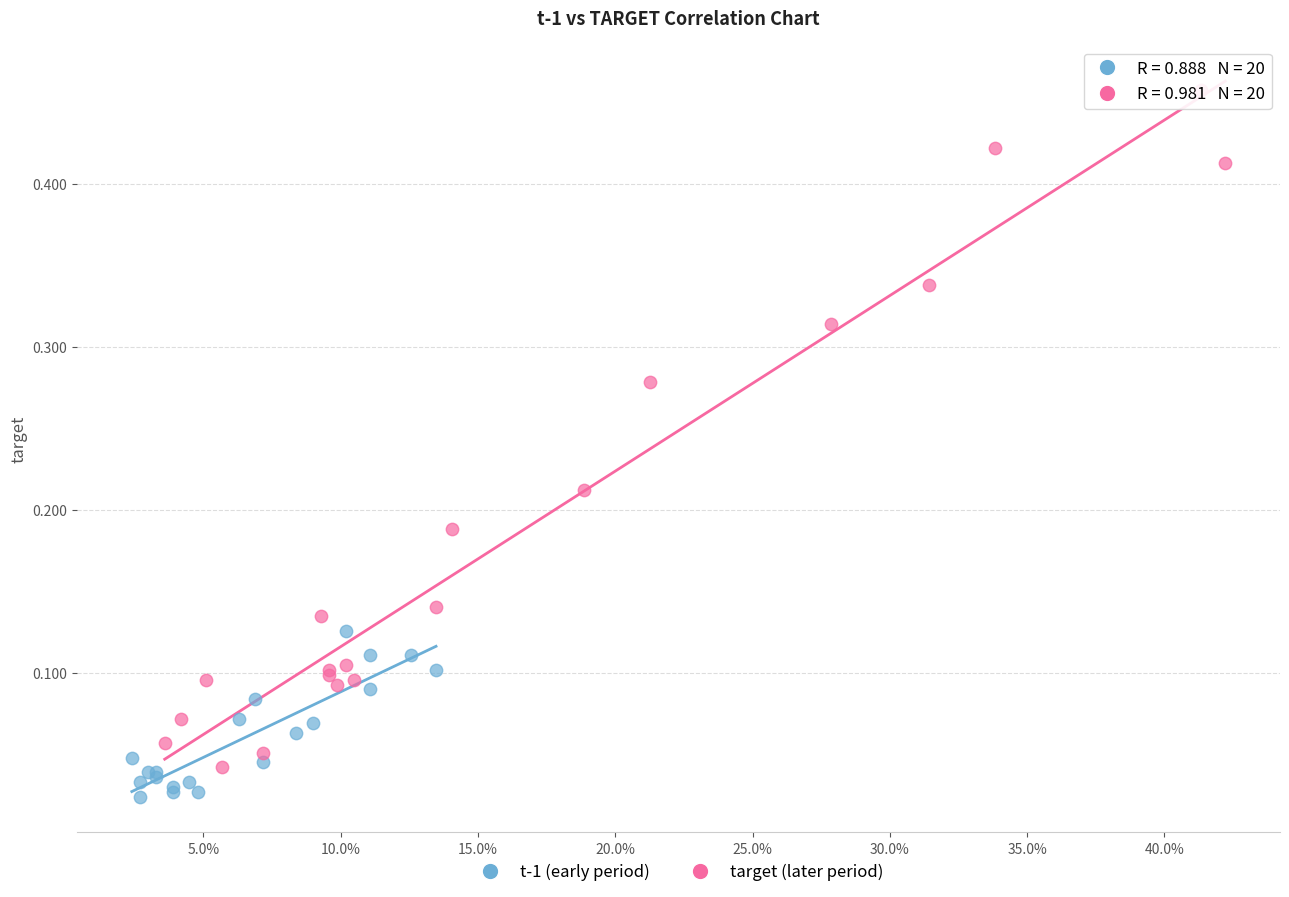

Which series reaches the maximum Y coordinate?

target (later period)